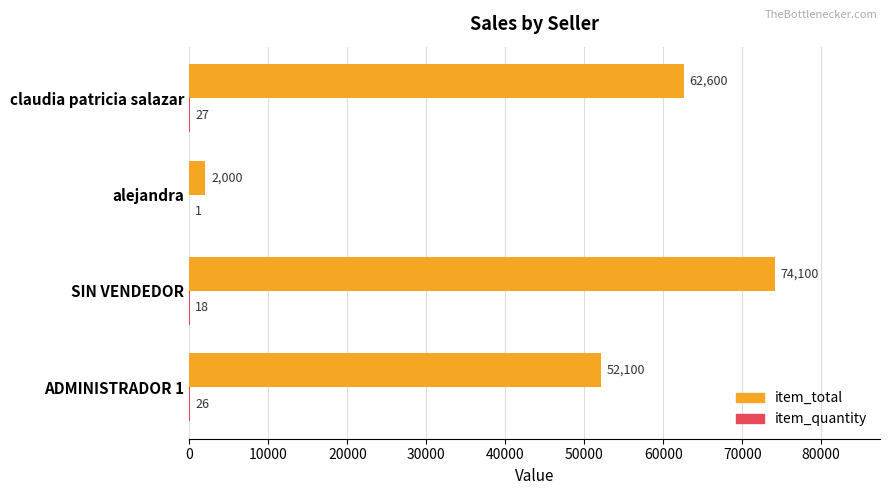

At which category does the chart reach its peak across all series?

SIN VENDEDOR